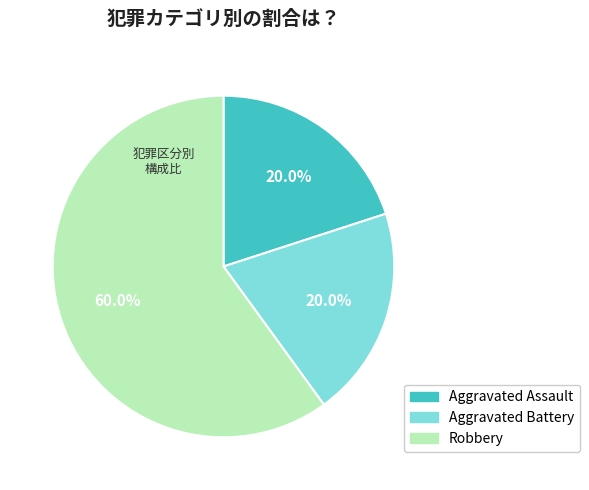

Which slice is the largest?

Robbery